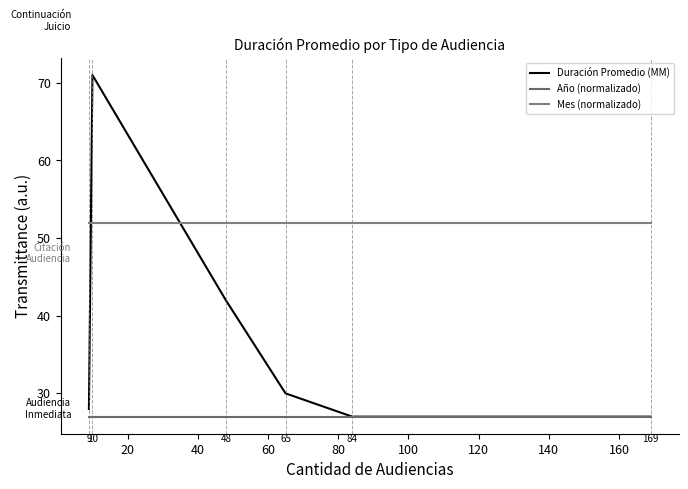

What is the value of the Año (normalizado) point at the 2nd from the left?

27